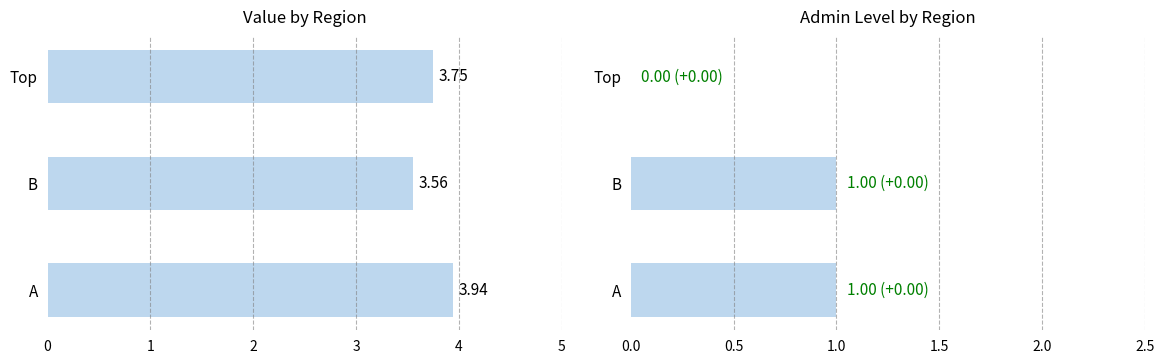

Rank the categories by value value from lowest to highest.

1, 2, 0